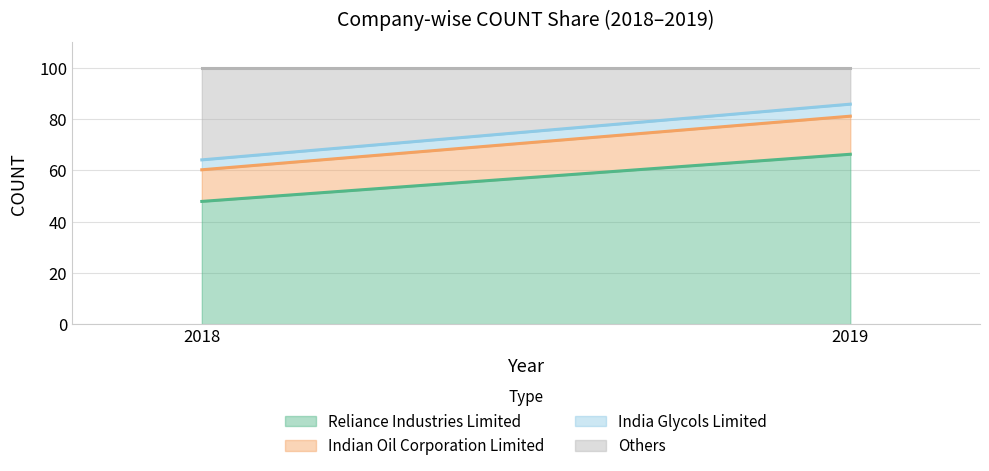

The value of Others at 2019 is 9.9. True or false?

False